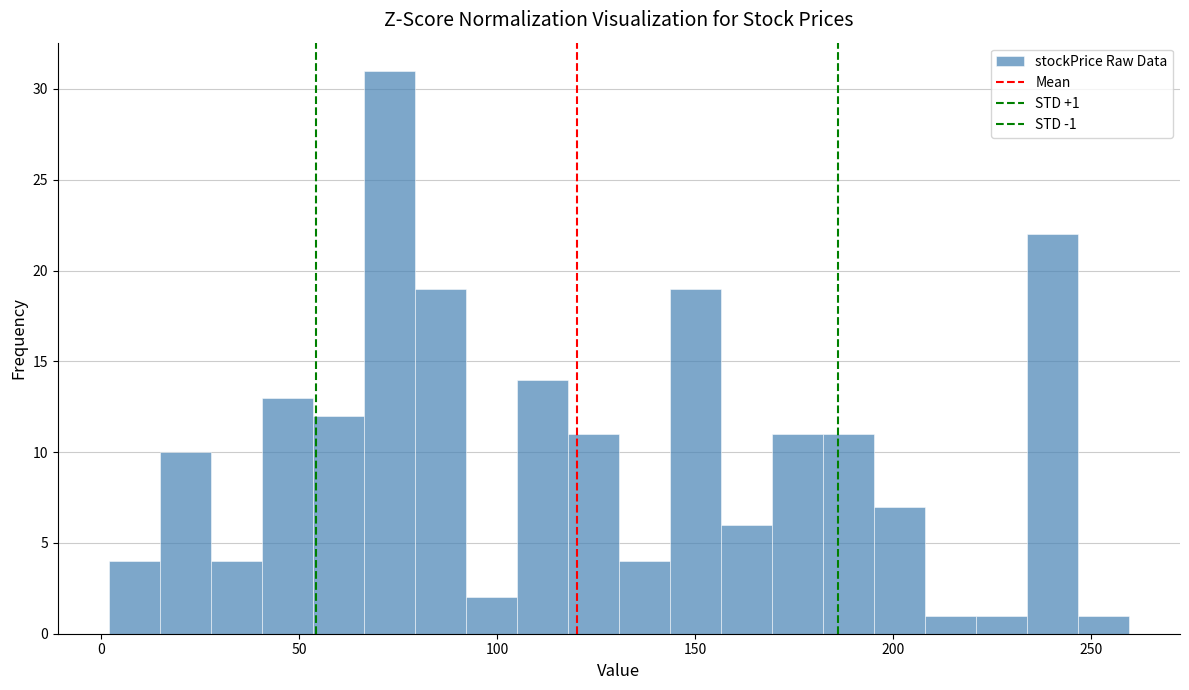

Read against the x-axis, roughly where is the centre of the tallest bar?

75